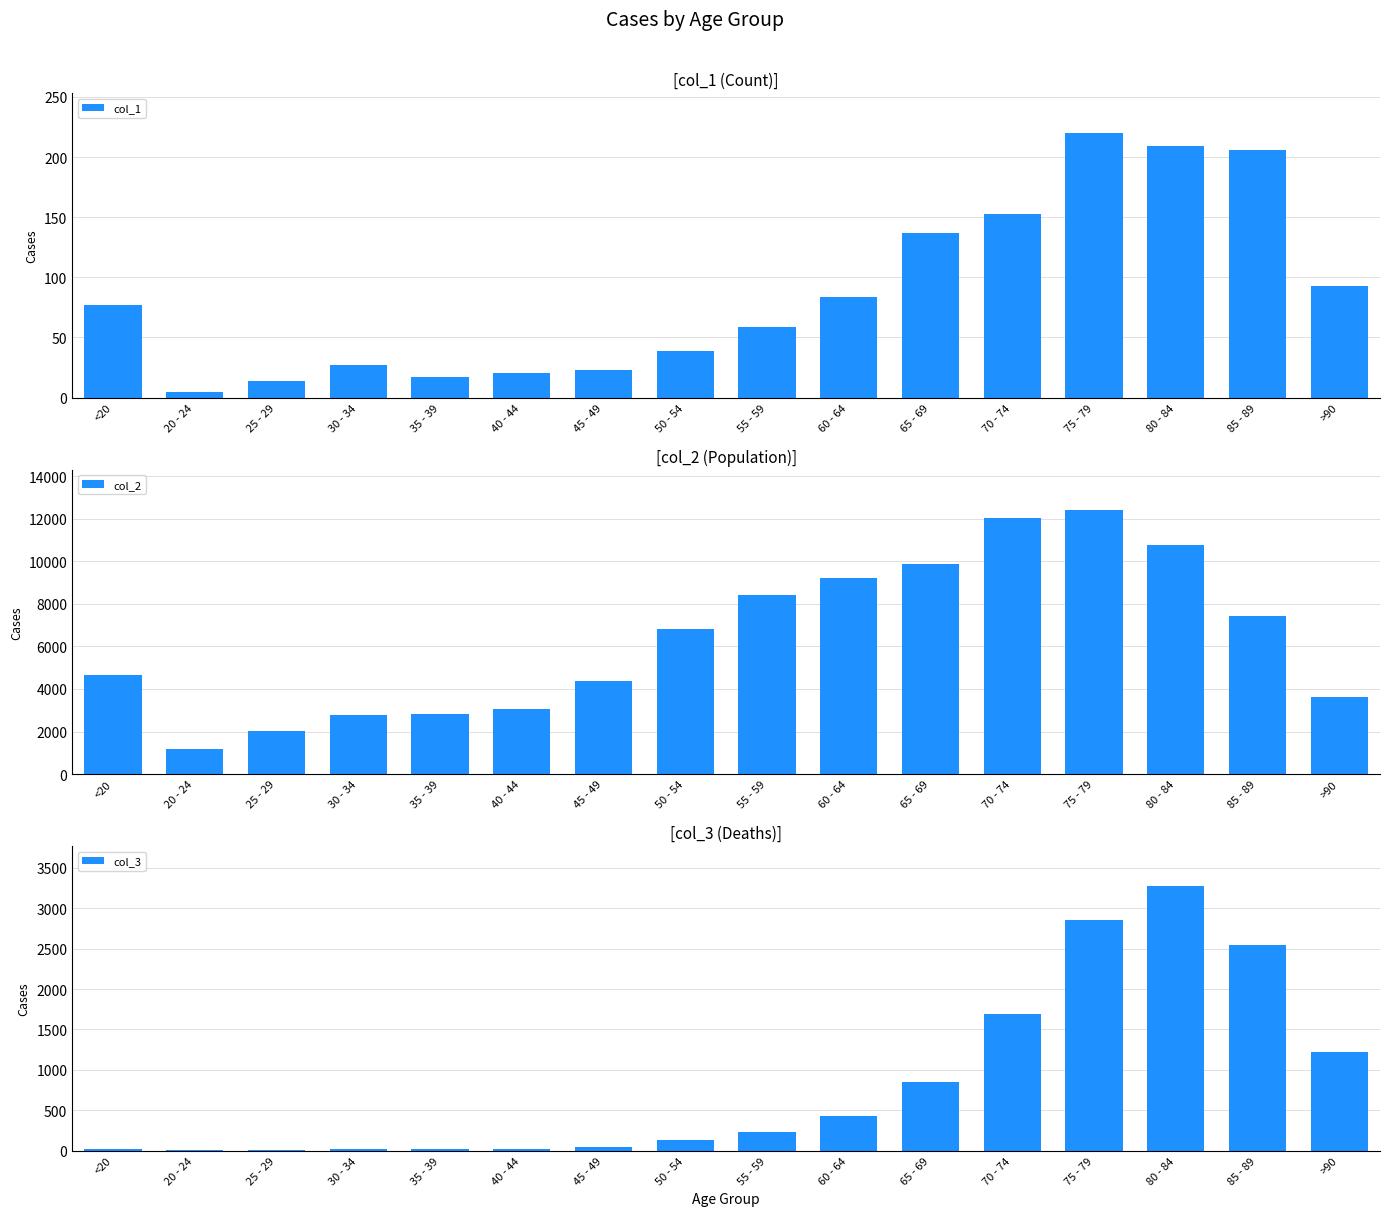

True or false: col_3 has a value of 585 at 60 - 64.

False